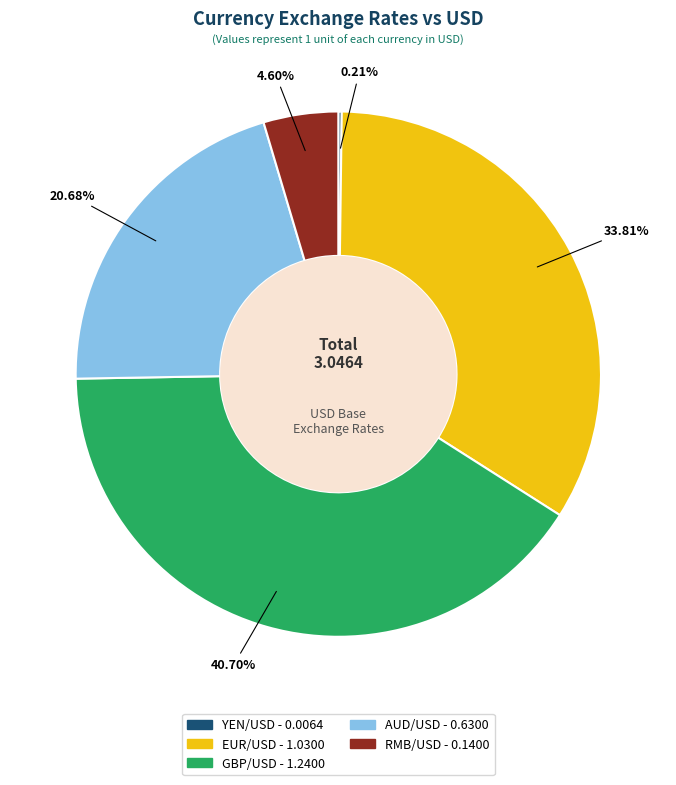

Is the sum of GBP/USD and RMB/USD greater than half?

No